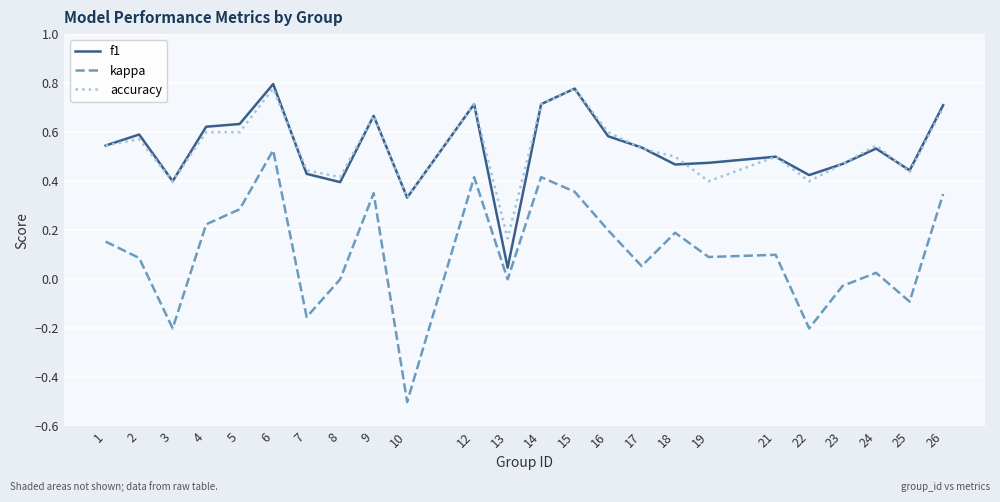

List the series in order of their peak value, lowest first.

kappa, accuracy, f1